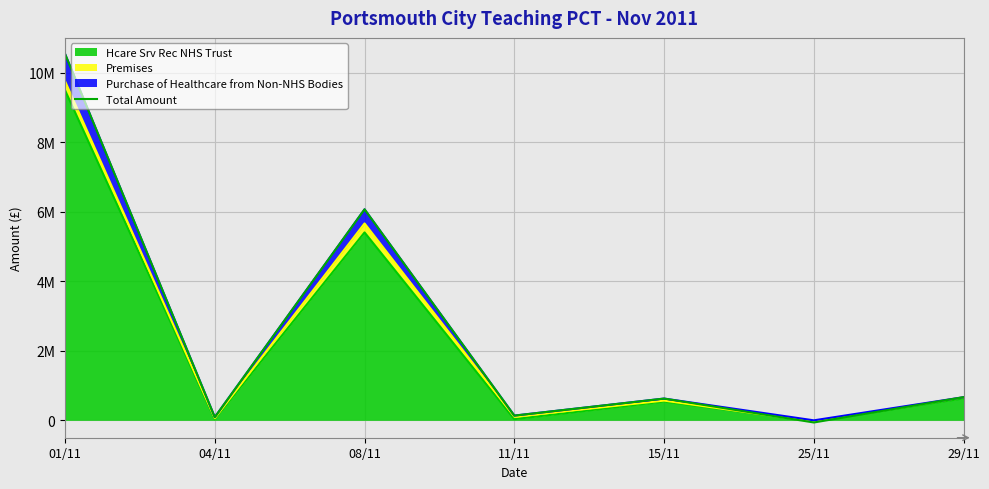

What position from the right is 01/11?

7